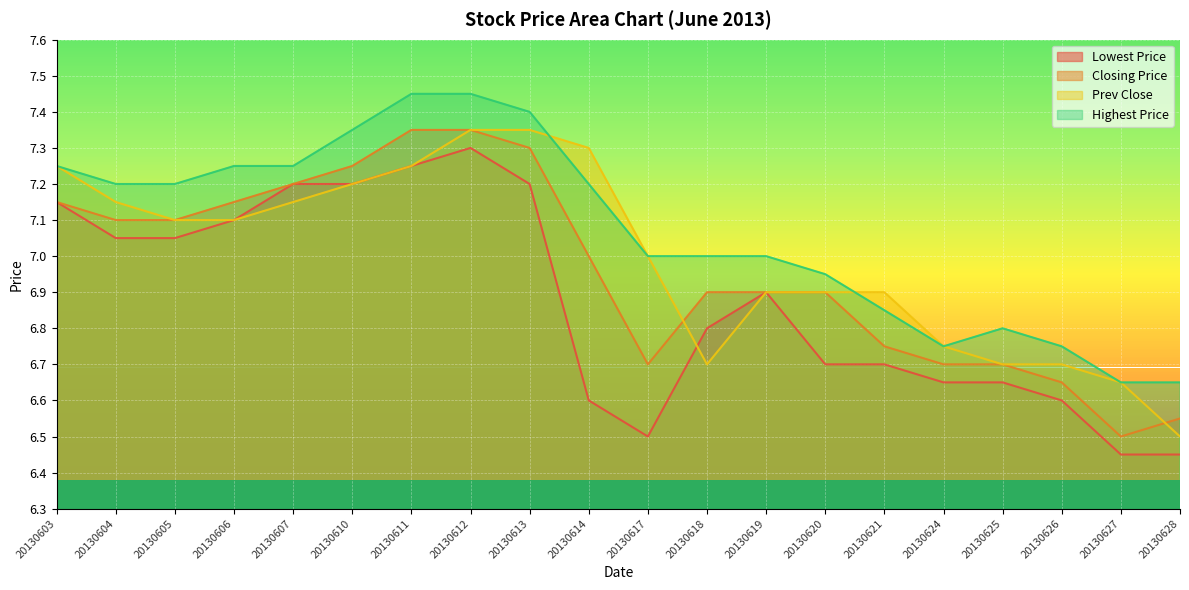

How many interior local valleys does the Lowest Price series have?

1